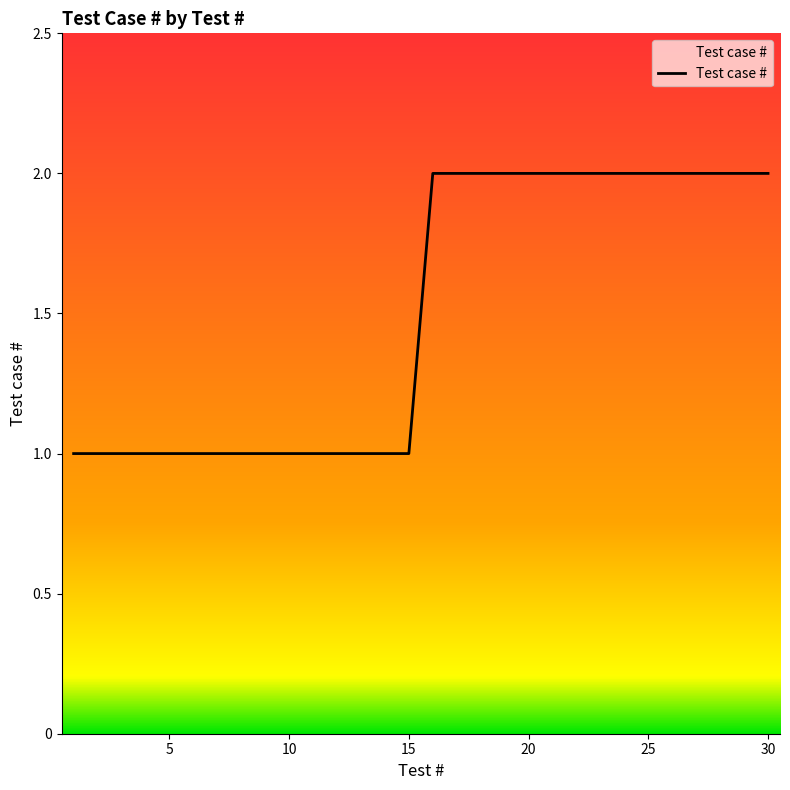

What is the minimum value shown in the chart?

1